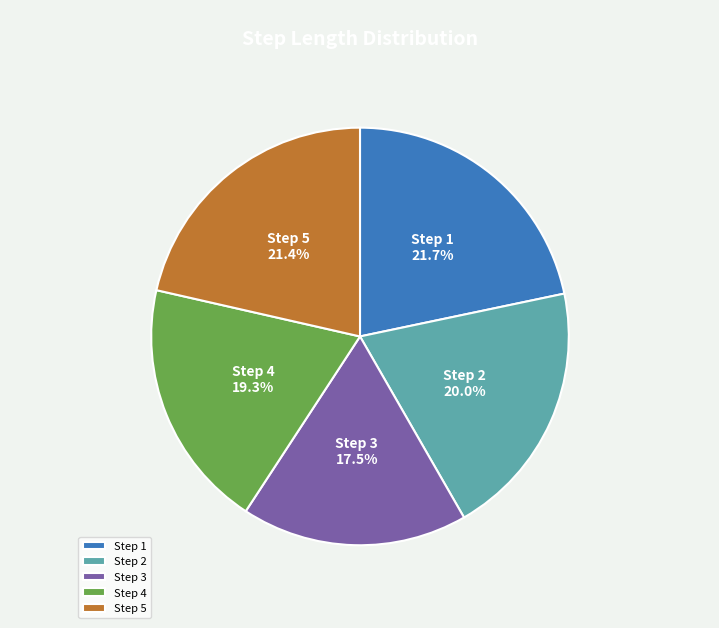

To the nearest percent, what percentage of the pie is Step 1?

22%